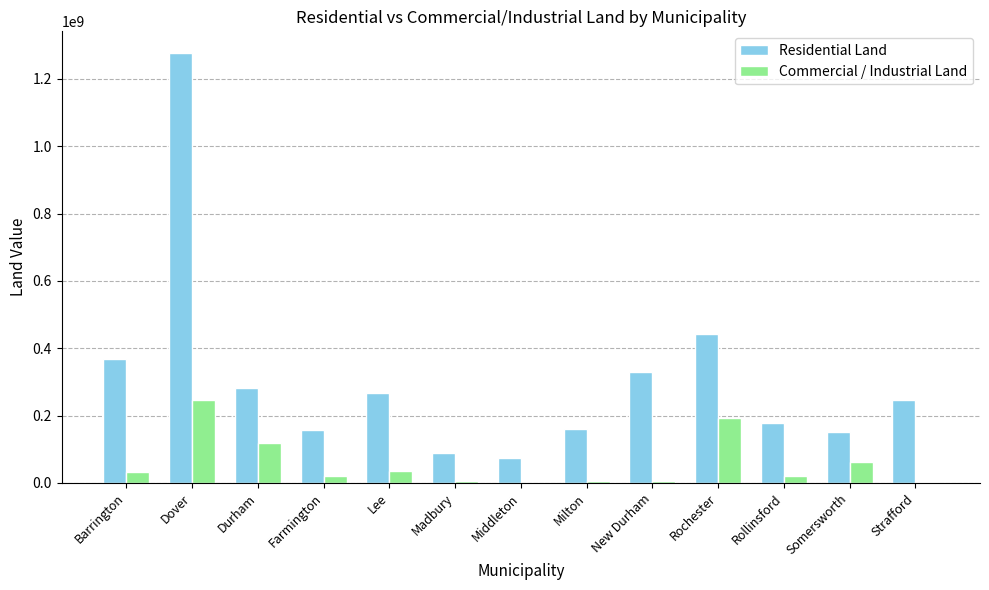

Read the Commercial / Industrial Land value at Barrington, to the nearest 50.

33573000